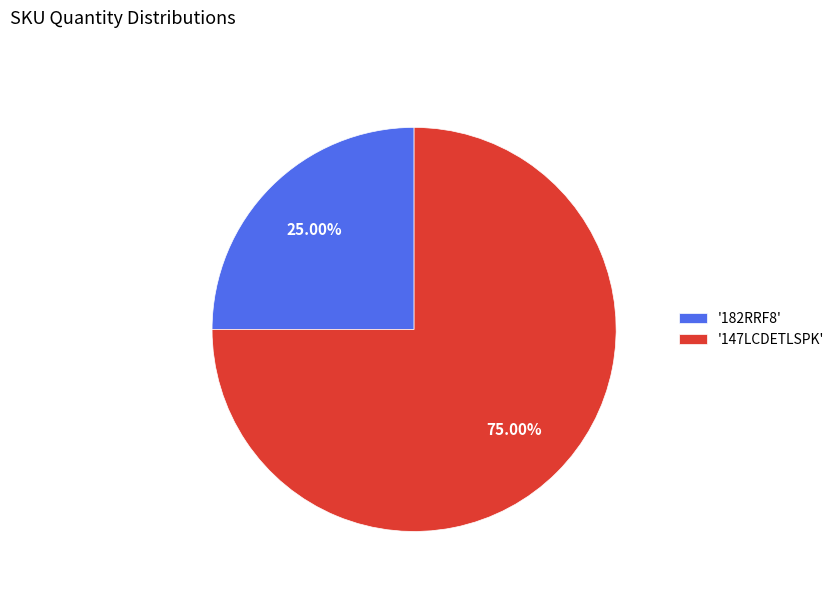

Between '182RRF8' and '147LCDETLSPK', which is larger?

'147LCDETLSPK'